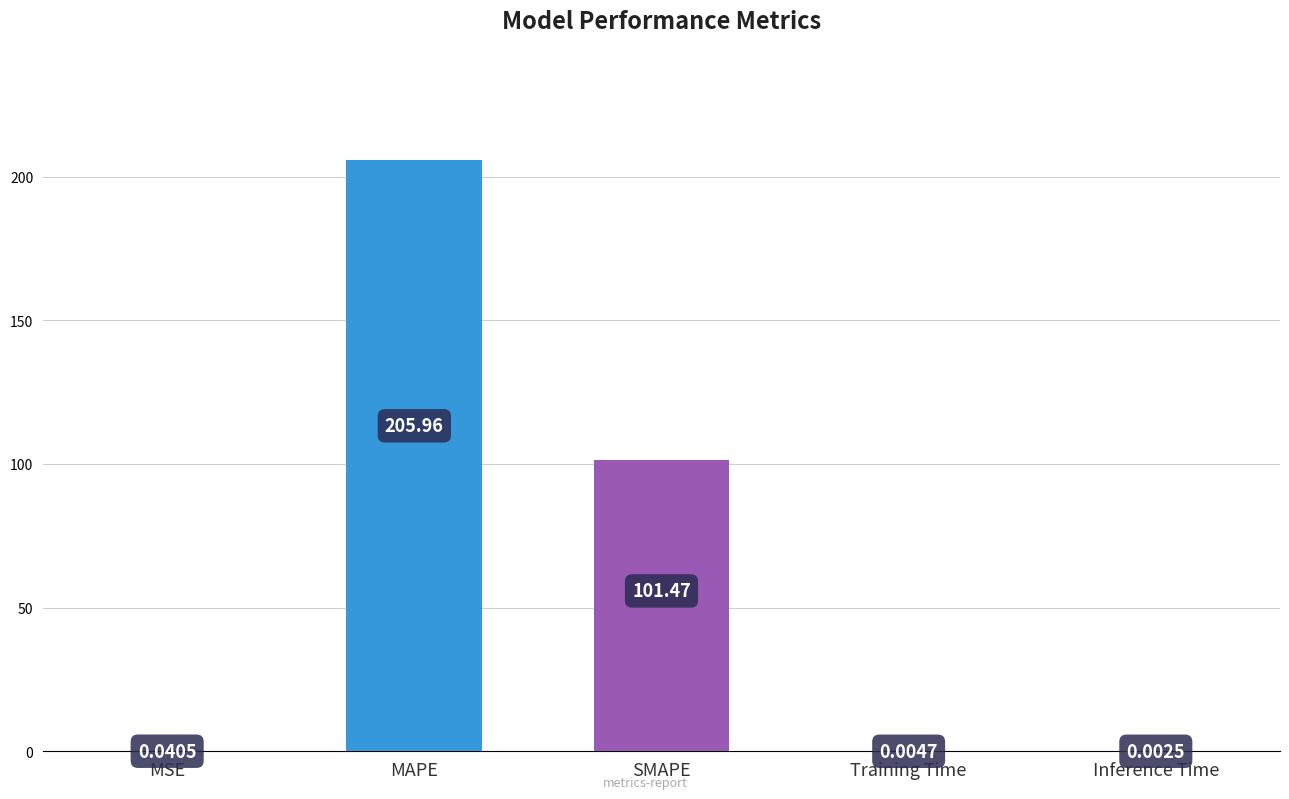

What is the greatest value displayed?

206.0